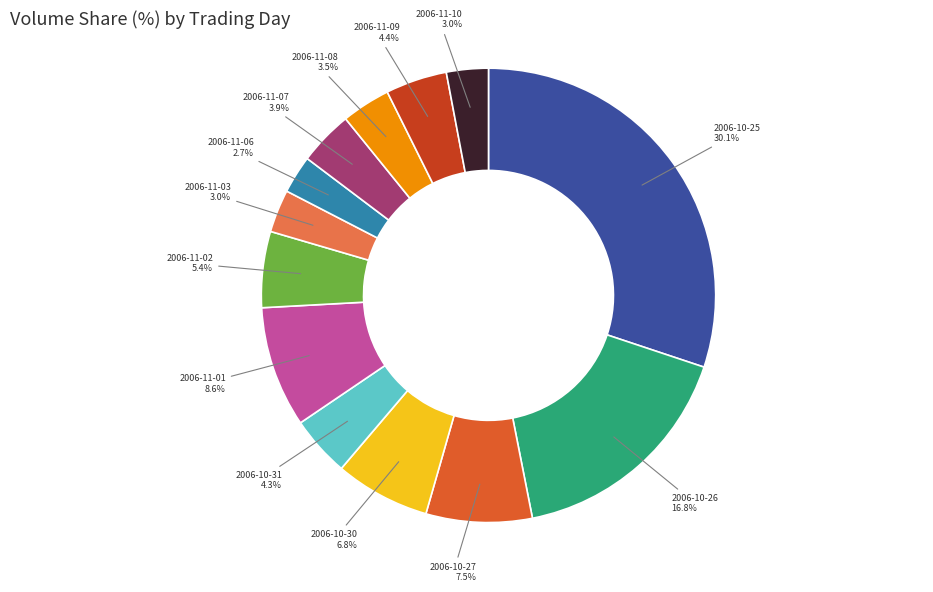

Combined, what portion of the pie is 2006-11-06 and 2006-11-01?

11.3%